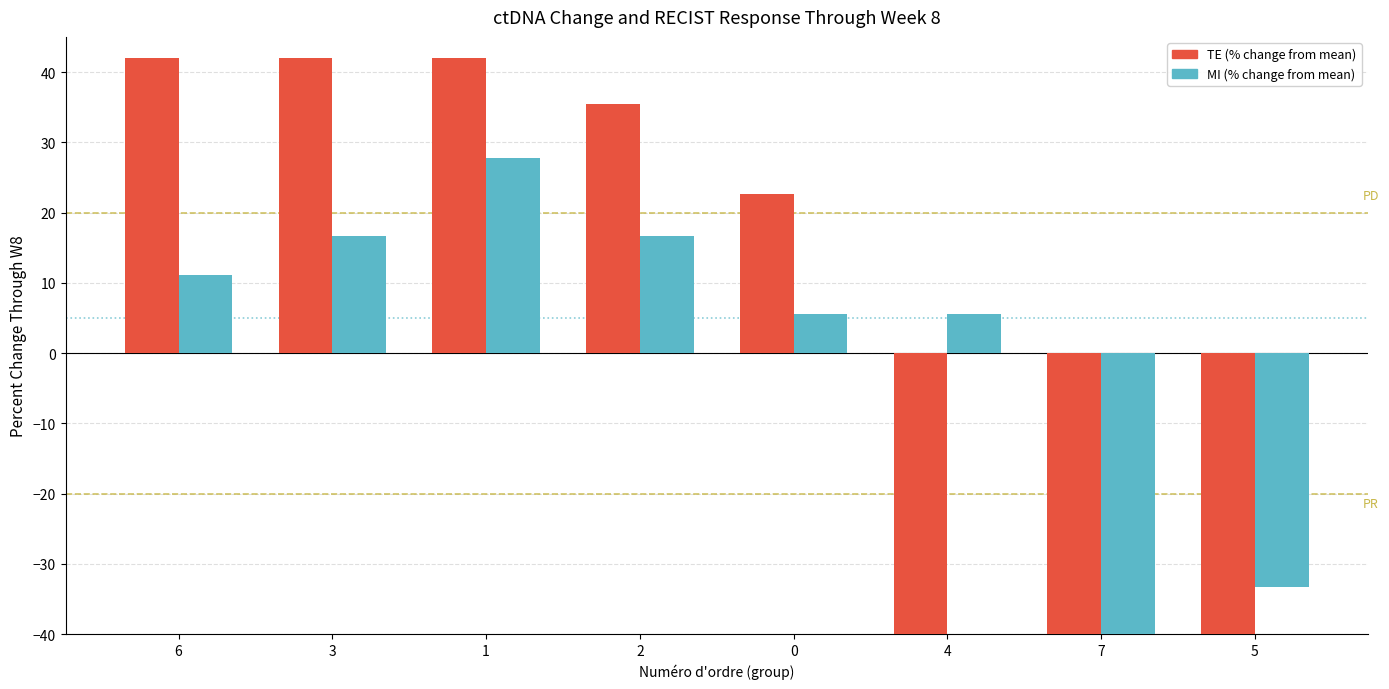

Rank the categories by MI value from lowest to highest.

7, 5, 0, 4, 6, 3, 2, 1